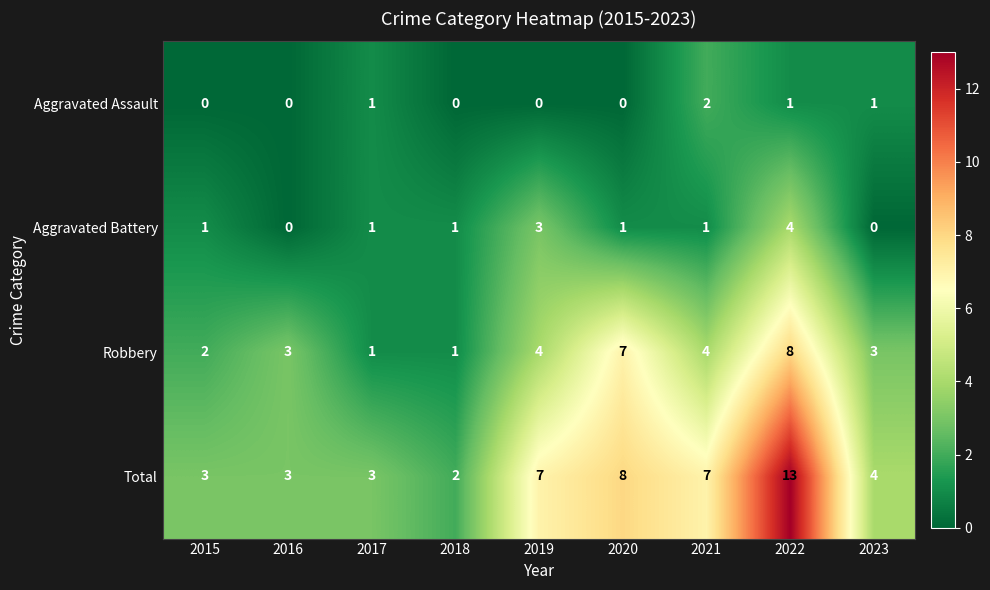

Count the Aggravated Assault values in the range 0 to 1.

8